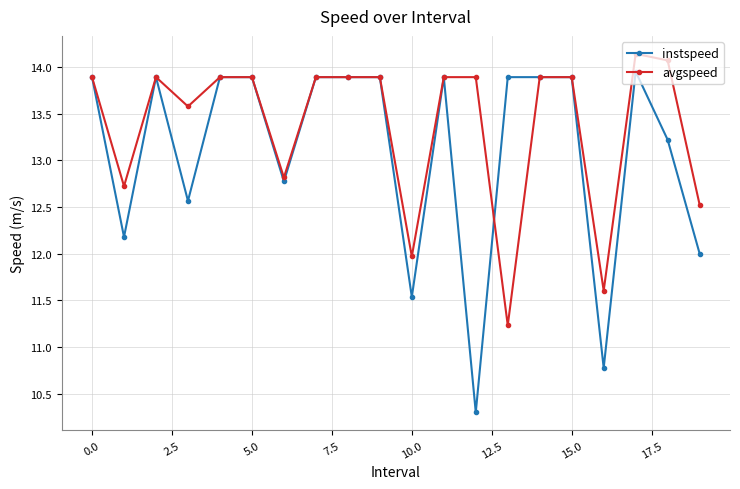

Rank the series by their maximum value, from highest to lowest.

avgspeed, instspeed